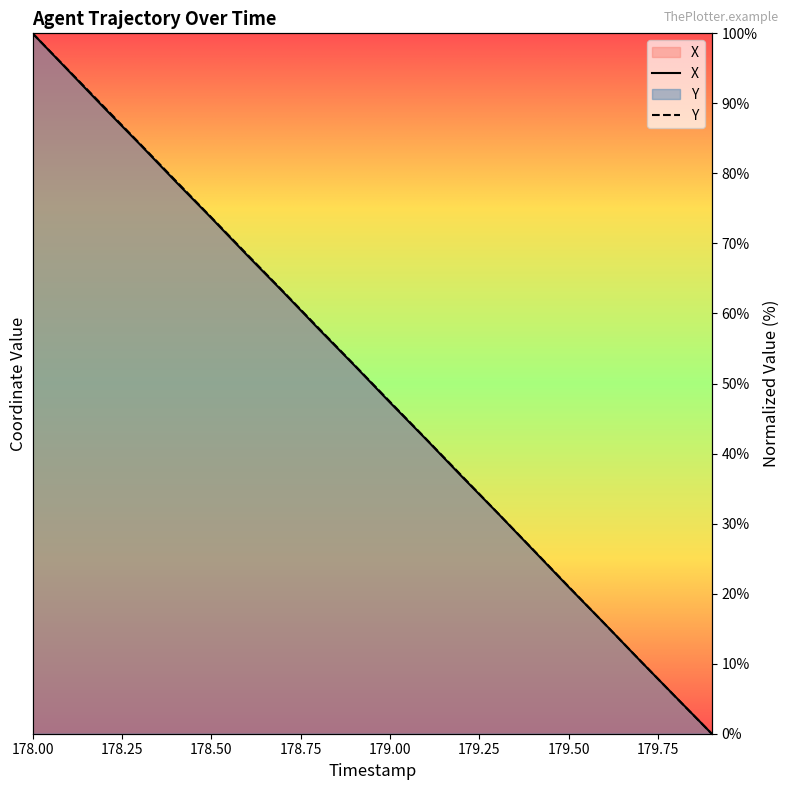

Which series changed the most between 178.1 and 179.5?

Y